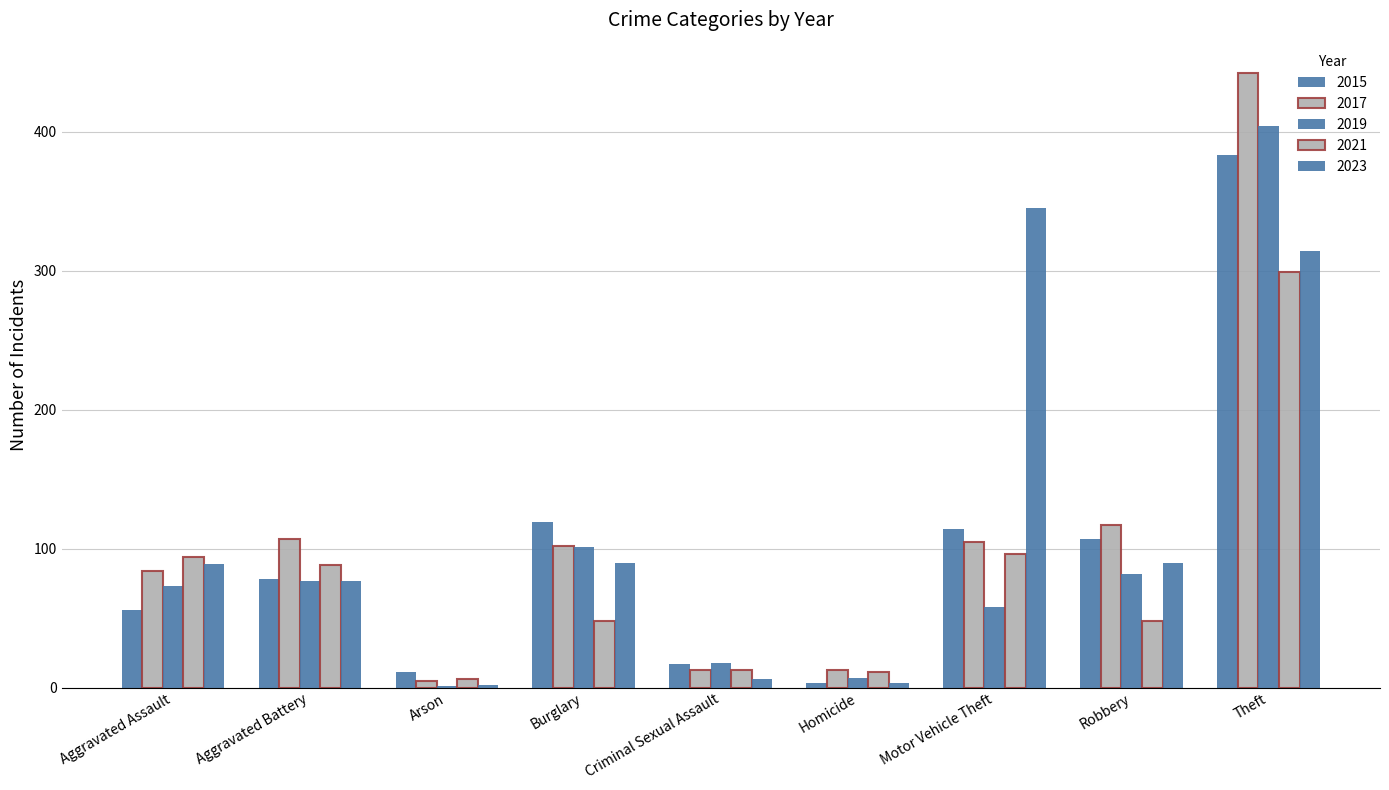

Count the number of categories in the chart.

9